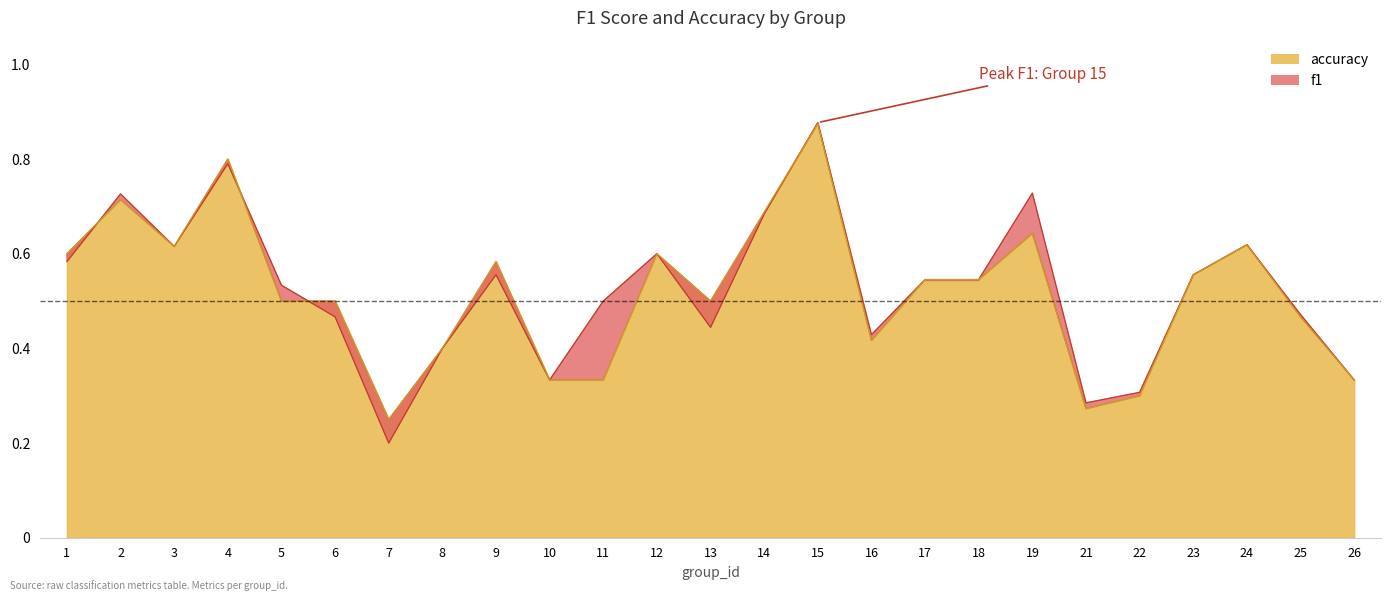

Between 7 and 9, which is larger?

9